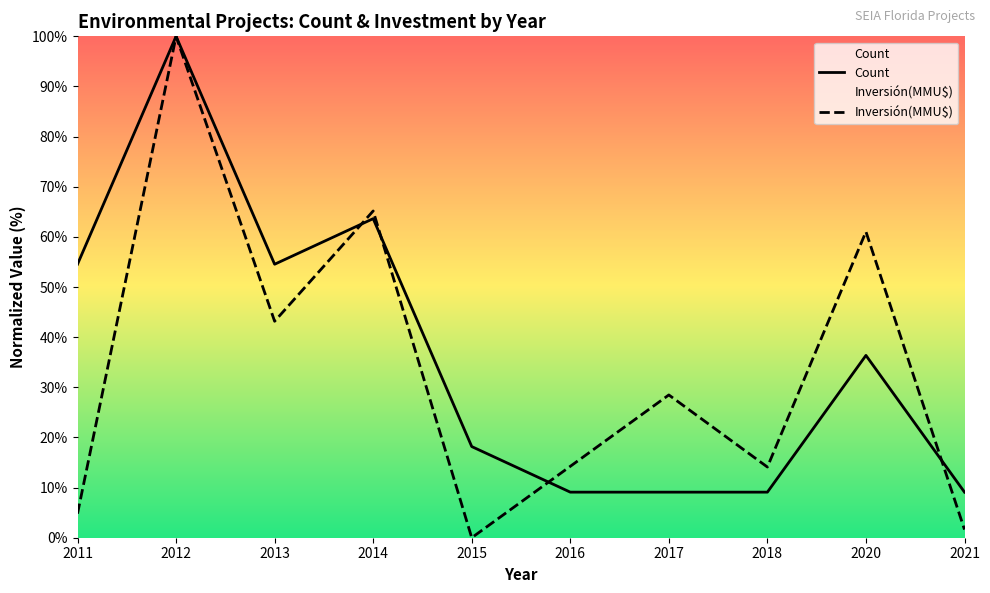

Is the value of Count at 2014 greater than the value of Inversión(MMU$) at 2011?

Yes